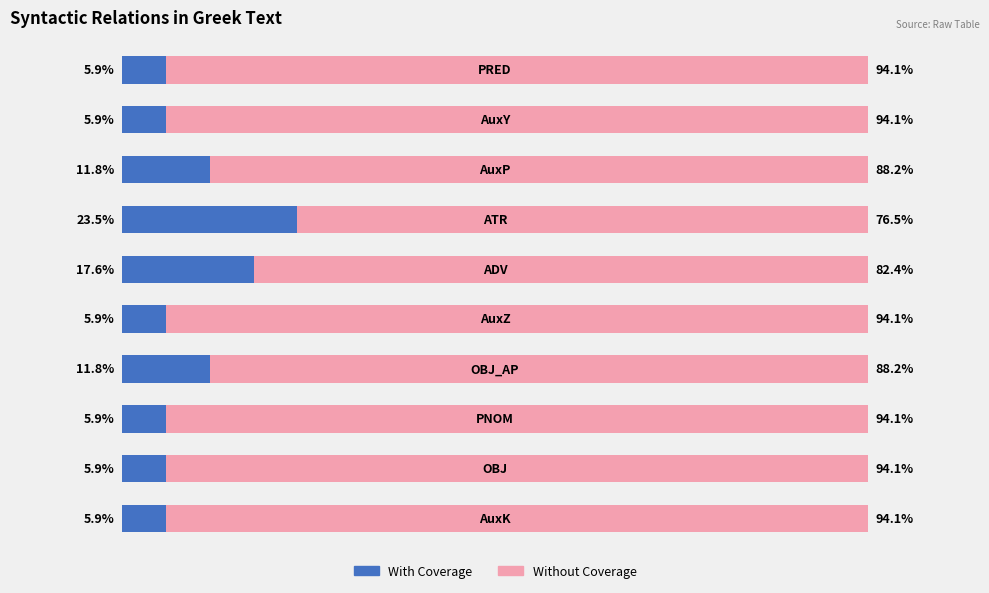

What are all the series names shown in the legend?

With Coverage, Without Coverage